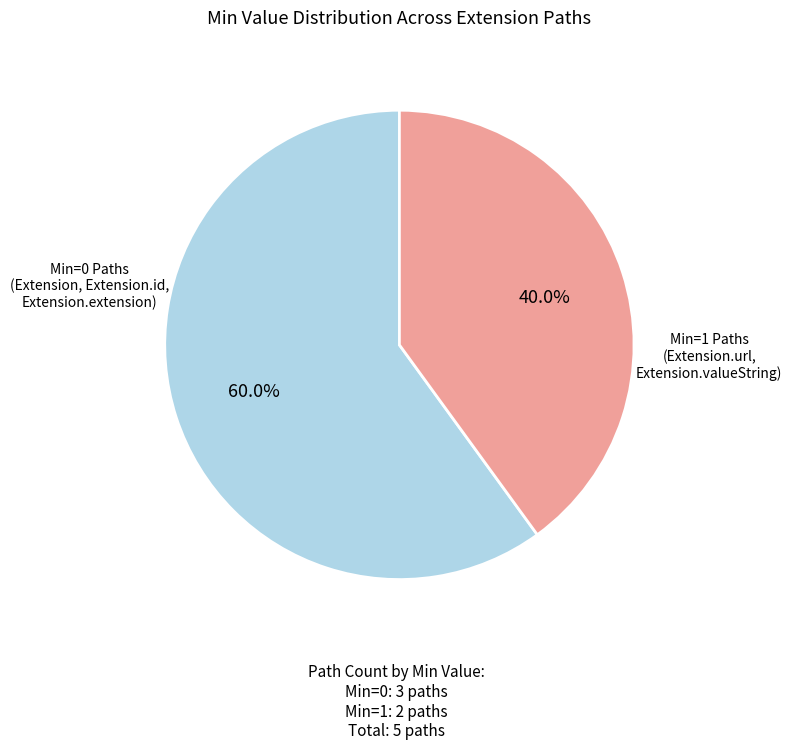

Combined, what portion of the pie is Min=1 Paths (Extension.url, Extension.valueString) and Min=0 Paths (Extension, Extension.id, Extension.extension)?

100.0%